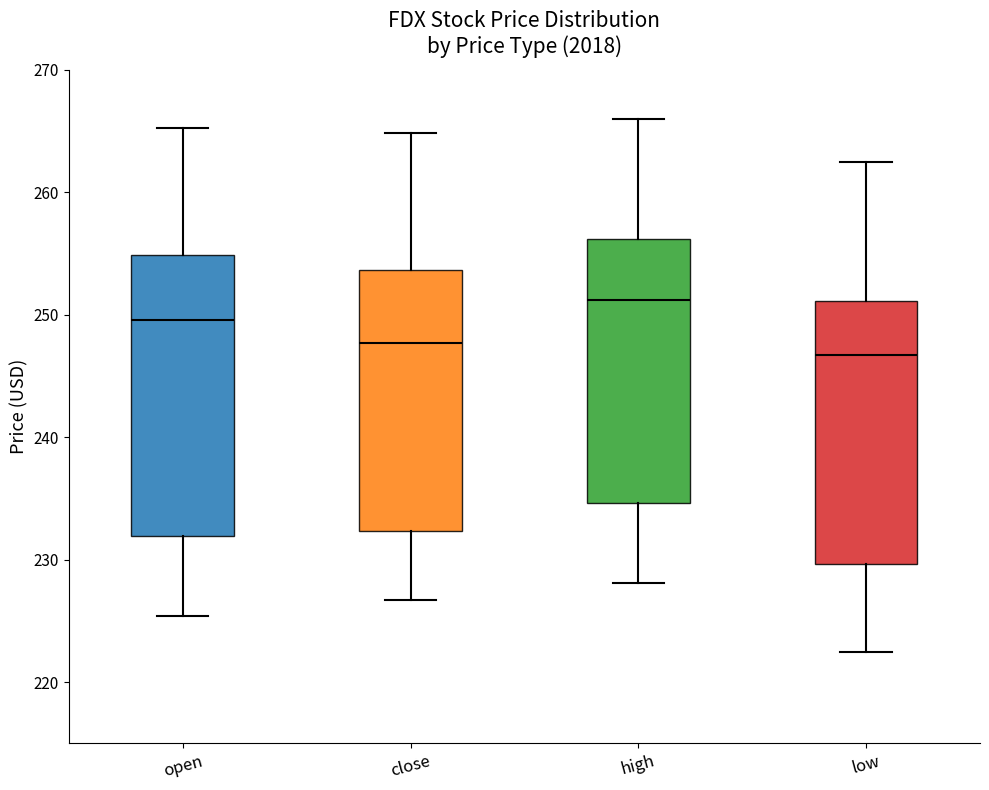

Reading left to right, read every box against the y-axis: the position of its median line, the range the box covers, and the ends of its whiskers. The values are not printed on the chart, so give them approximately, as read against the axis.

open: median 250, box 232 to 255, whiskers 225 to 265
close: median 248, box 232 to 254, whiskers 227 to 265
high: median 251, box 235 to 256, whiskers 228 to 266
low: median 247, box 230 to 251, whiskers 222 to 262